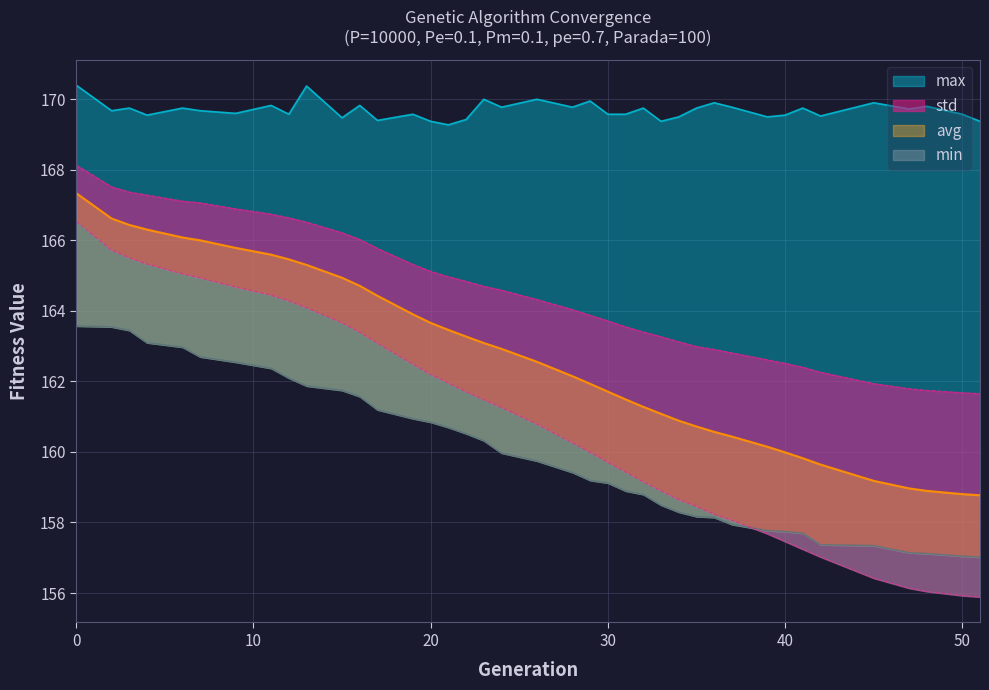

What is the total value across all series at 29?

651.1